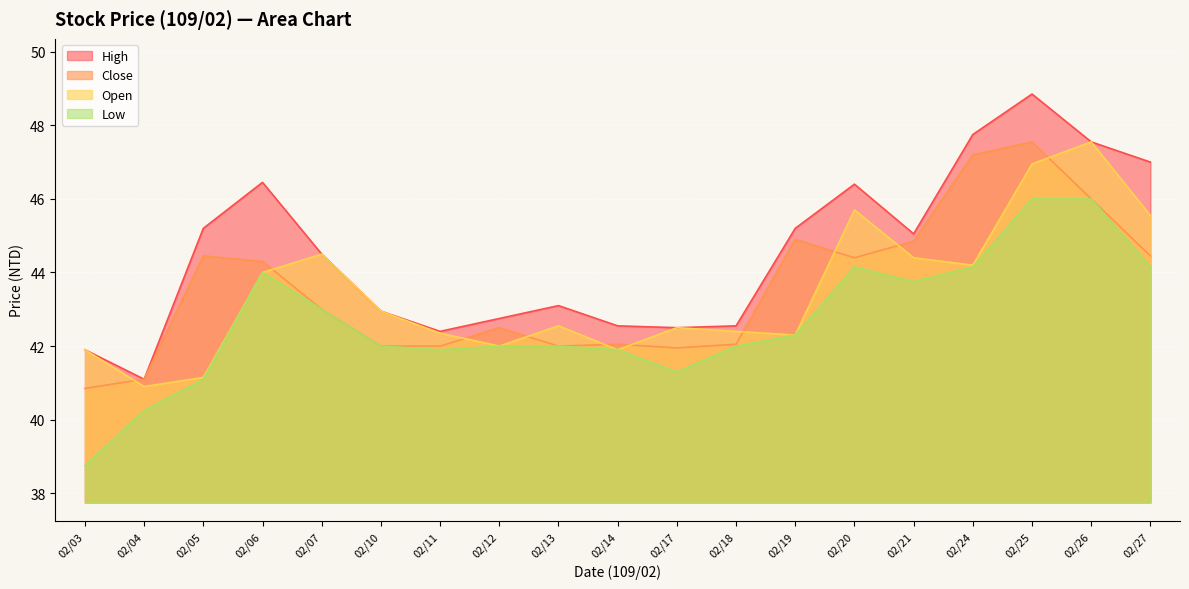

What value does the Low series have at 02/03?

38.8